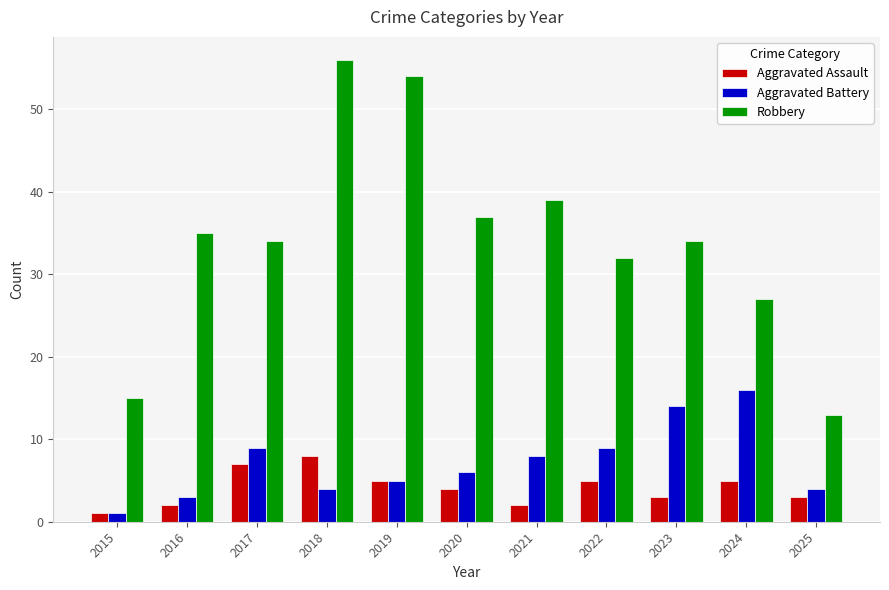

Which series has the largest range (max minus min)?

Robbery